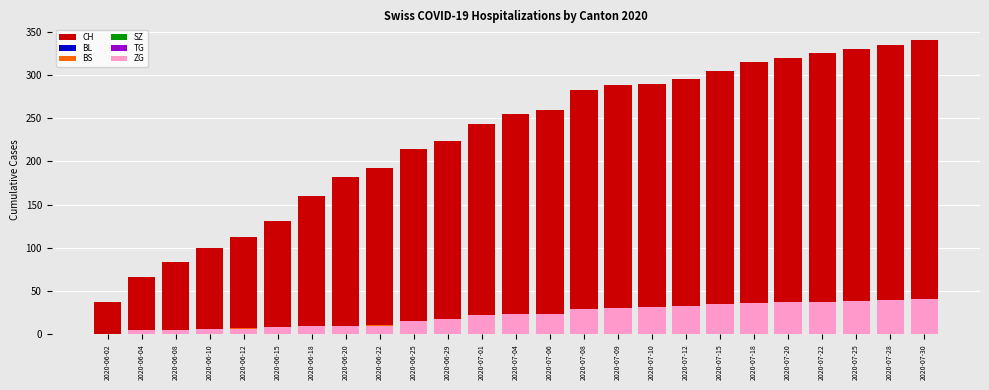

What position from the left is 2020-07-04?

13